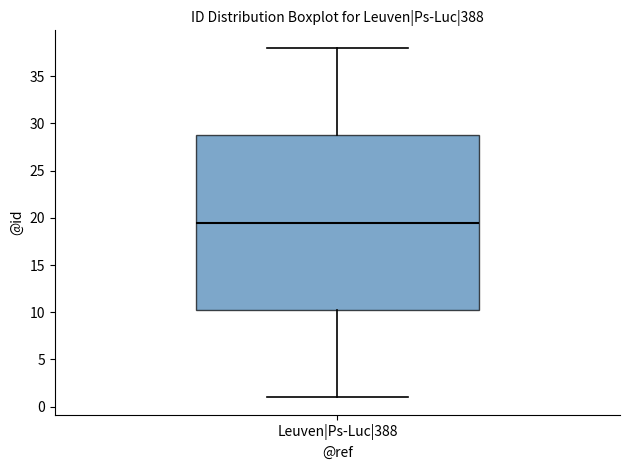

Transcribe this box plot: give where the median line is, the range the box spans, and where the two whiskers end, as read against the y-axis. The values are not printed on the chart, so give them approximately, as read against the axis.

median 19.5, box 10.5 to 29.0, whiskers 1.0 to 38.0